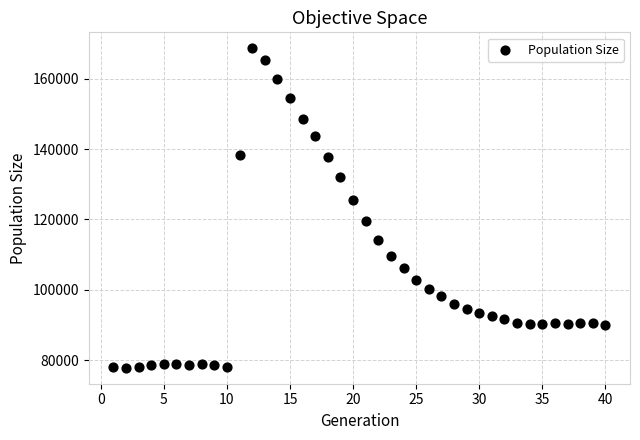

What is the range of X values (max minus min)?

39